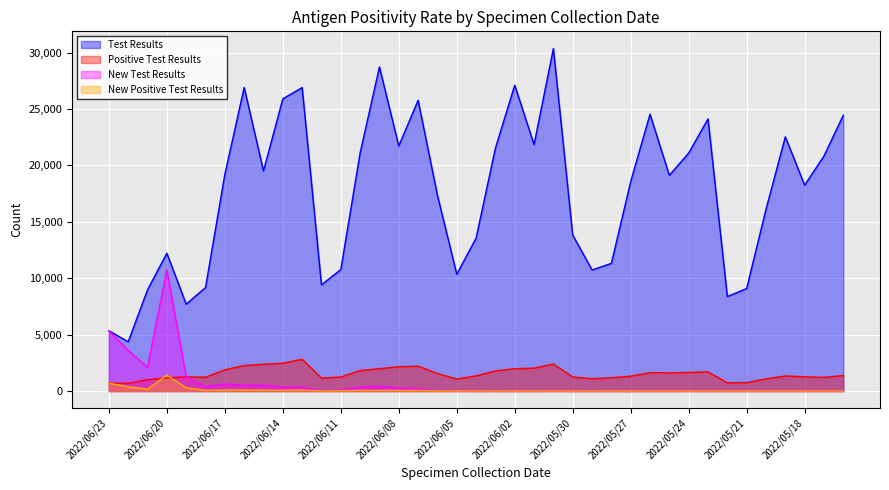

Read the New Test Results value at 2022/06/01.

4